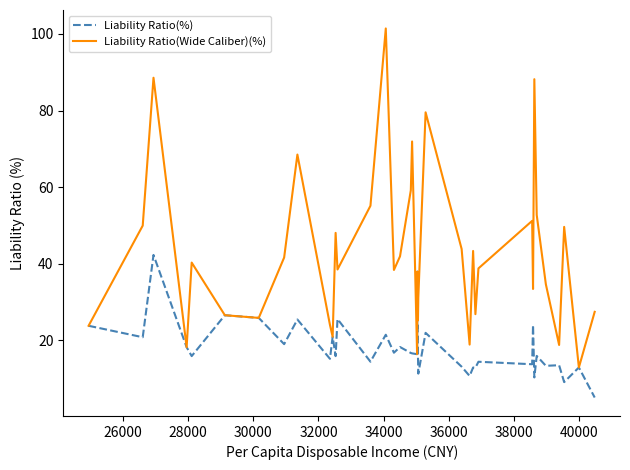

What is the lowest value of the Liability Ratio(Wide Caliber)(%) series?

12.9